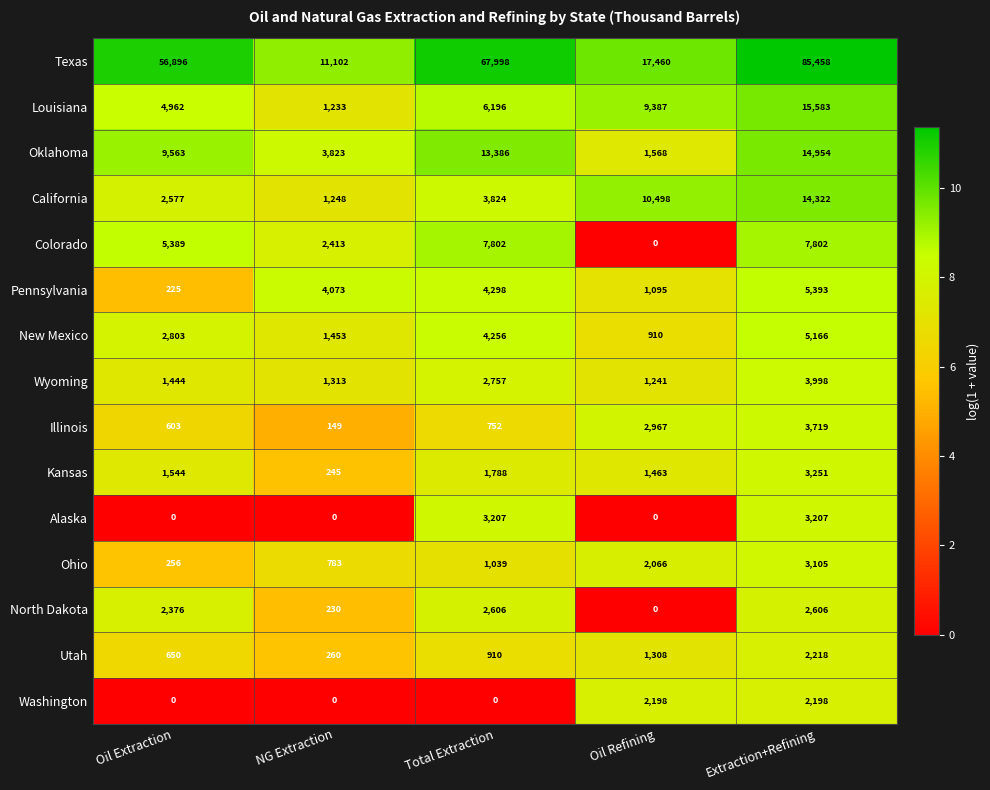

Which series has the largest total across all categories?

Texas